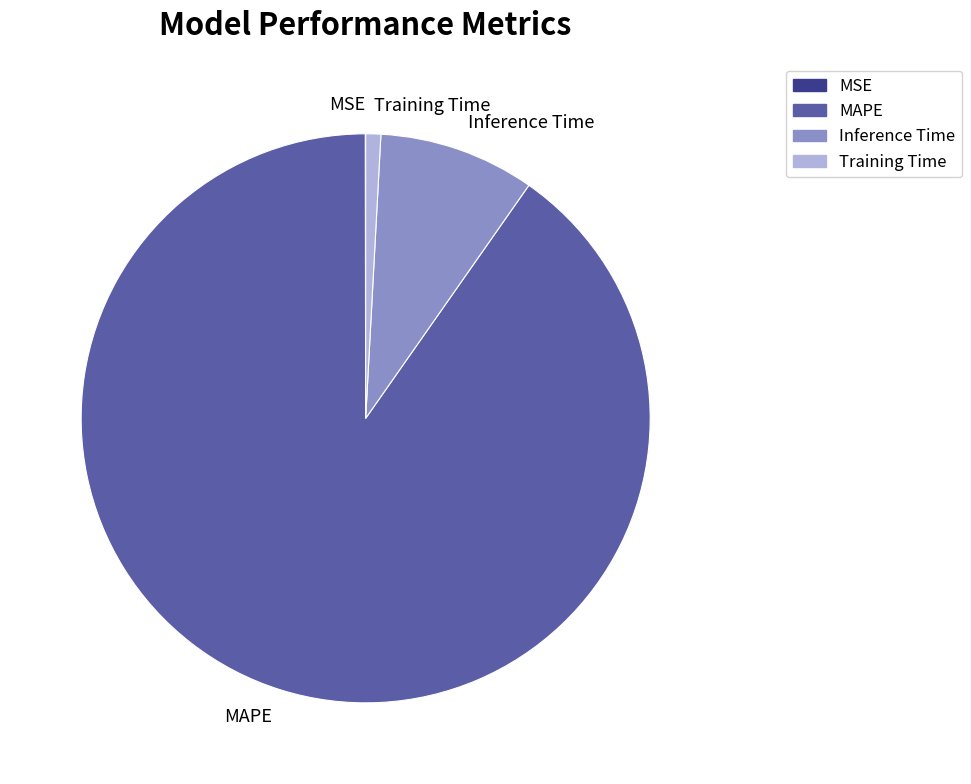

What is the largest slice in the pie chart?

MAPE